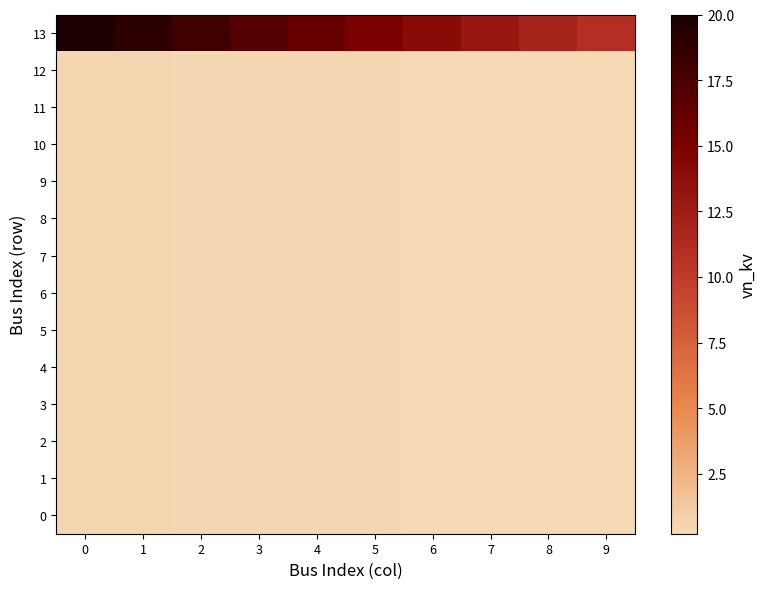

Reading right to left, what are all the values shown in this chart?

0: 9=0.2	8=0.2	7=0.3	6=0.3	5=0.3	4=0.3	3=0.3	2=0.4	1=0.4	0=0.4
1: 9=0.2	8=0.2	7=0.3	6=0.3	5=0.3	4=0.3	3=0.3	2=0.4	1=0.4	0=0.4
2: 9=0.2	8=0.2	7=0.3	6=0.3	5=0.3	4=0.3	3=0.3	2=0.4	1=0.4	0=0.4
3: 9=0.2	8=0.2	7=0.3	6=0.3	5=0.3	4=0.3	3=0.3	2=0.4	1=0.4	0=0.4
4: 9=0.2	8=0.2	7=0.3	6=0.3	5=0.3	4=0.3	3=0.3	2=0.4	1=0.4	0=0.4
5: 9=0.2	8=0.2	7=0.3	6=0.3	5=0.3	4=0.3	3=0.3	2=0.4	1=0.4	0=0.4
6: 9=0.2	8=0.2	7=0.3	6=0.3	5=0.3	4=0.3	3=0.3	2=0.4	1=0.4	0=0.4
7: 9=0.2	8=0.2	7=0.3	6=0.3	5=0.3	4=0.3	3=0.3	2=0.4	1=0.4	0=0.4
8: 9=0.2	8=0.2	7=0.3	6=0.3	5=0.3	4=0.3	3=0.3	2=0.4	1=0.4	0=0.4
9: 9=0.2	8=0.2	7=0.3	6=0.3	5=0.3	4=0.3	3=0.3	2=0.4	1=0.4	0=0.4
10: 9=0.2	8=0.2	7=0.3	6=0.3	5=0.3	4=0.3	3=0.3	2=0.4	1=0.4	0=0.4
11: 9=0.2	8=0.2	7=0.3	6=0.3	5=0.3	4=0.3	3=0.3	2=0.4	1=0.4	0=0.4
12: 9=0.2	8=0.2	7=0.3	6=0.3	5=0.3	4=0.3	3=0.3	2=0.4	1=0.4	0=0.4
13: 9=11.0	8=12.0	7=13.0	6=14.0	5=15.0	4=16.0	3=17.0	2=18.0	1=19.0	0=20.0